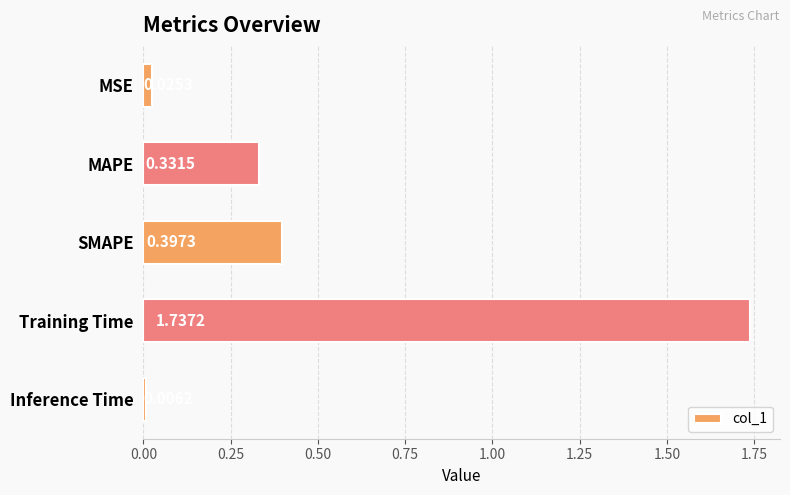

Does the chart contain any negative values?

No